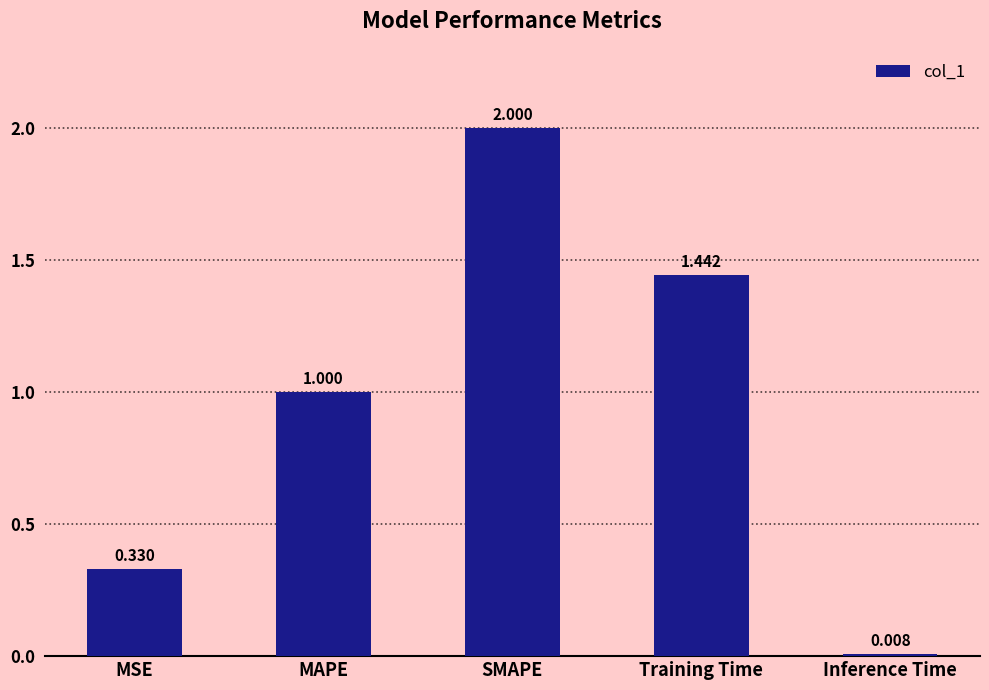

The value at MAPE is 1.0. True or false?

True